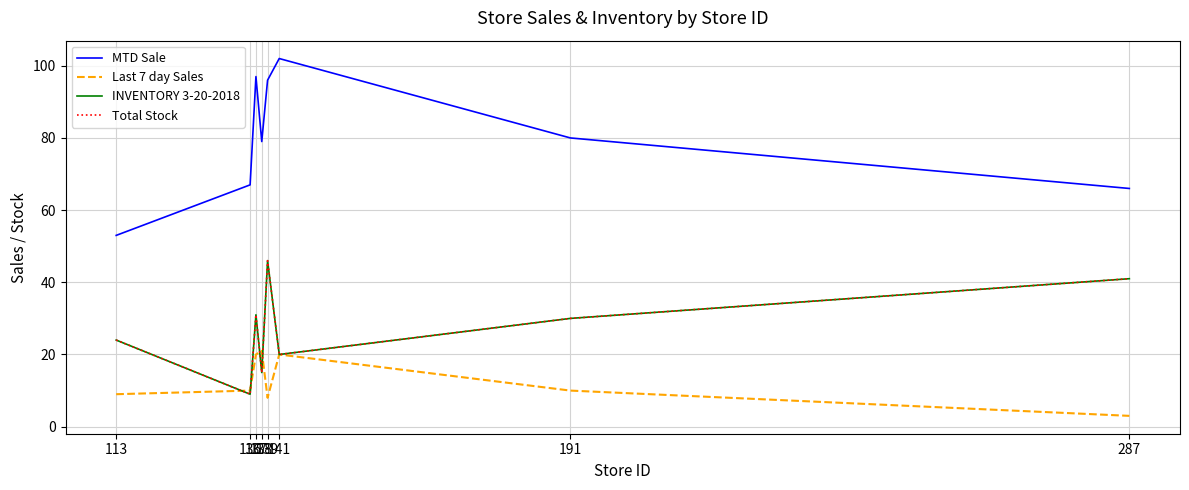

Is this an area chart (filled region under the line)?

No